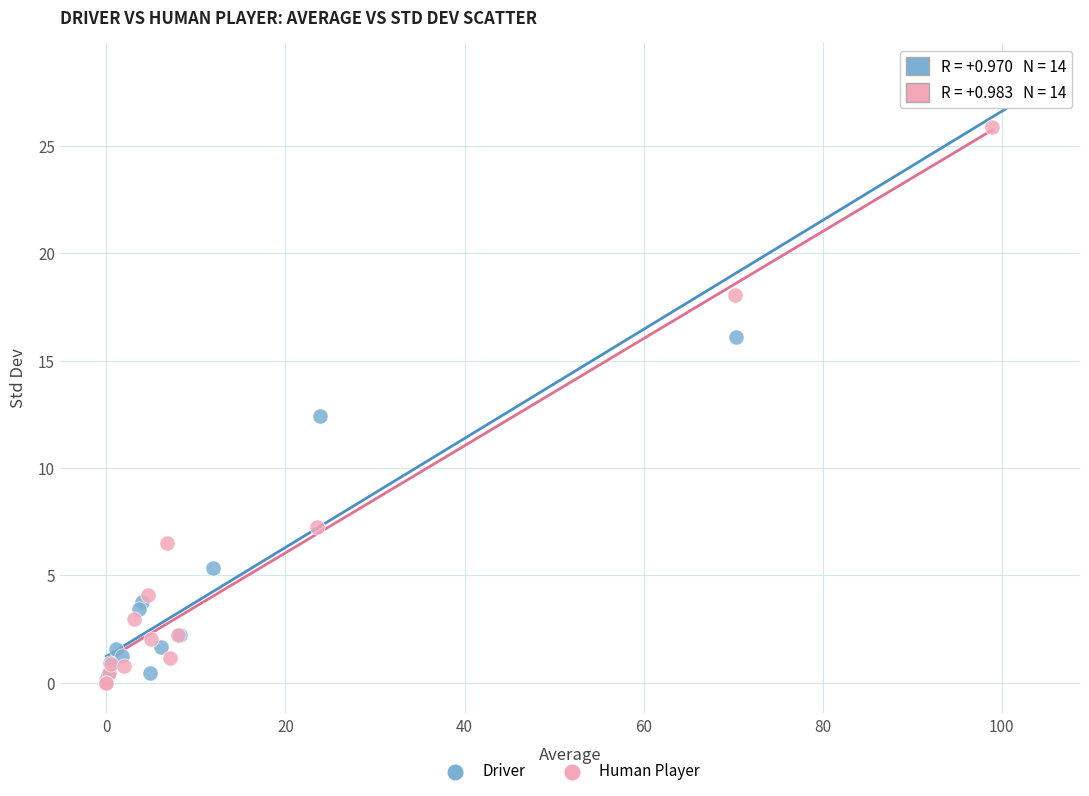

What are all the series names shown in the legend?

Driver, Human Player